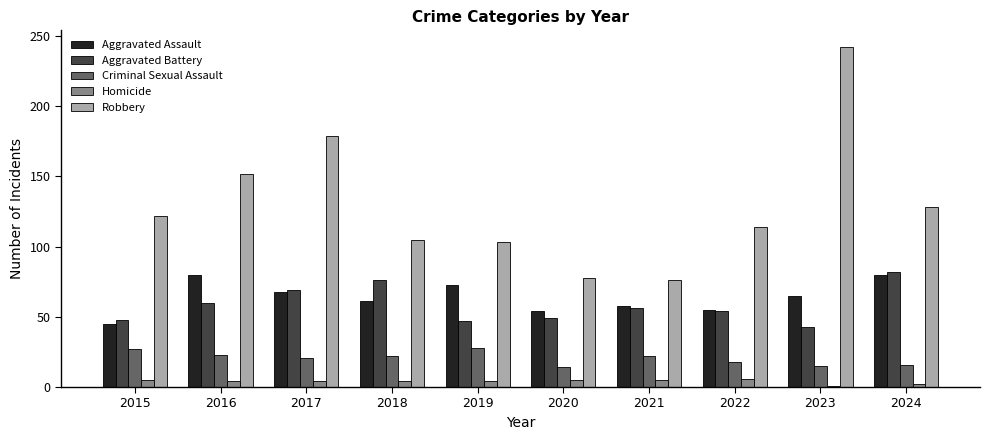

How many bars are there in total?

50